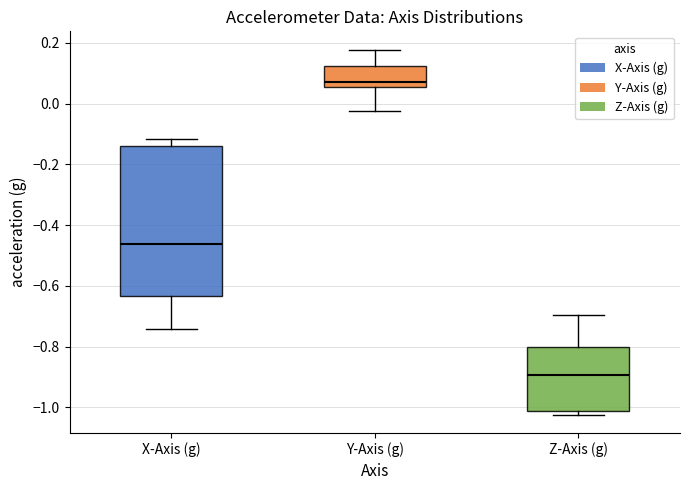

Reading left to right, read every box against the y-axis: the position of its median line, the range the box covers, and the ends of its whiskers. The values are not printed on the chart, so give them approximately, as read against the axis.

X-Axis (g): median -0.46, box -0.64 to -0.14, whiskers -0.74 to -0.12
Y-Axis (g): median 0.08, box 0.06 to 0.12, whiskers -0.02 to 0.18
Z-Axis (g): median -0.90, box -1.02 to -0.80, whiskers -1.02 (just below the box's lower edge) to -0.70